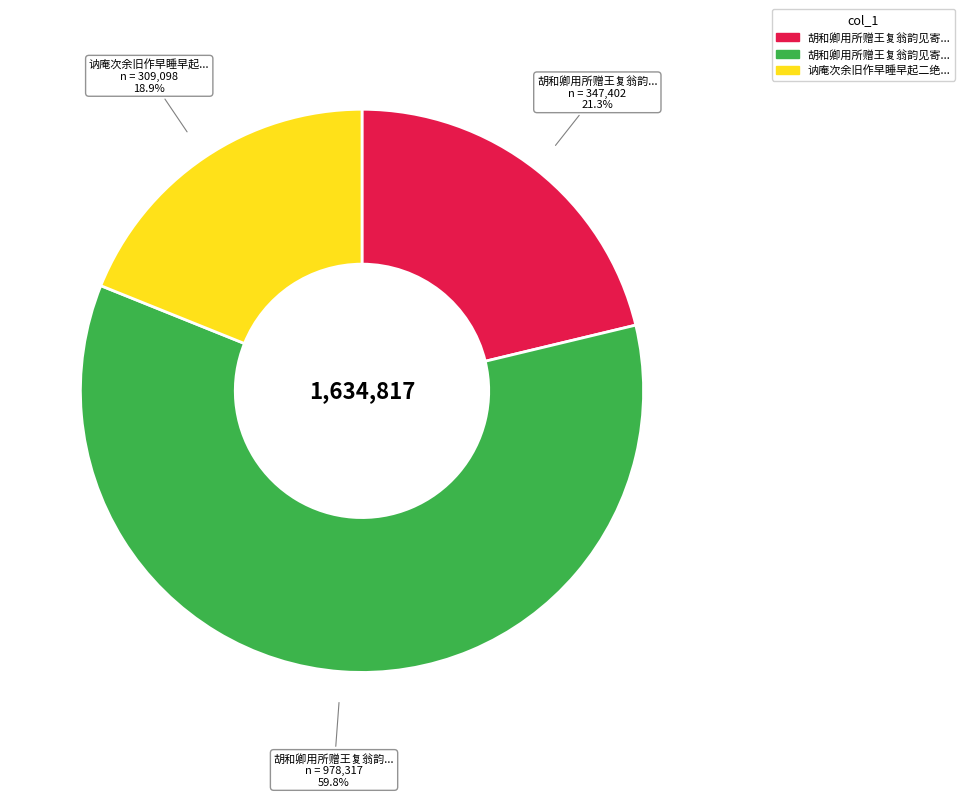

Is there a majority slice in this chart?

Yes